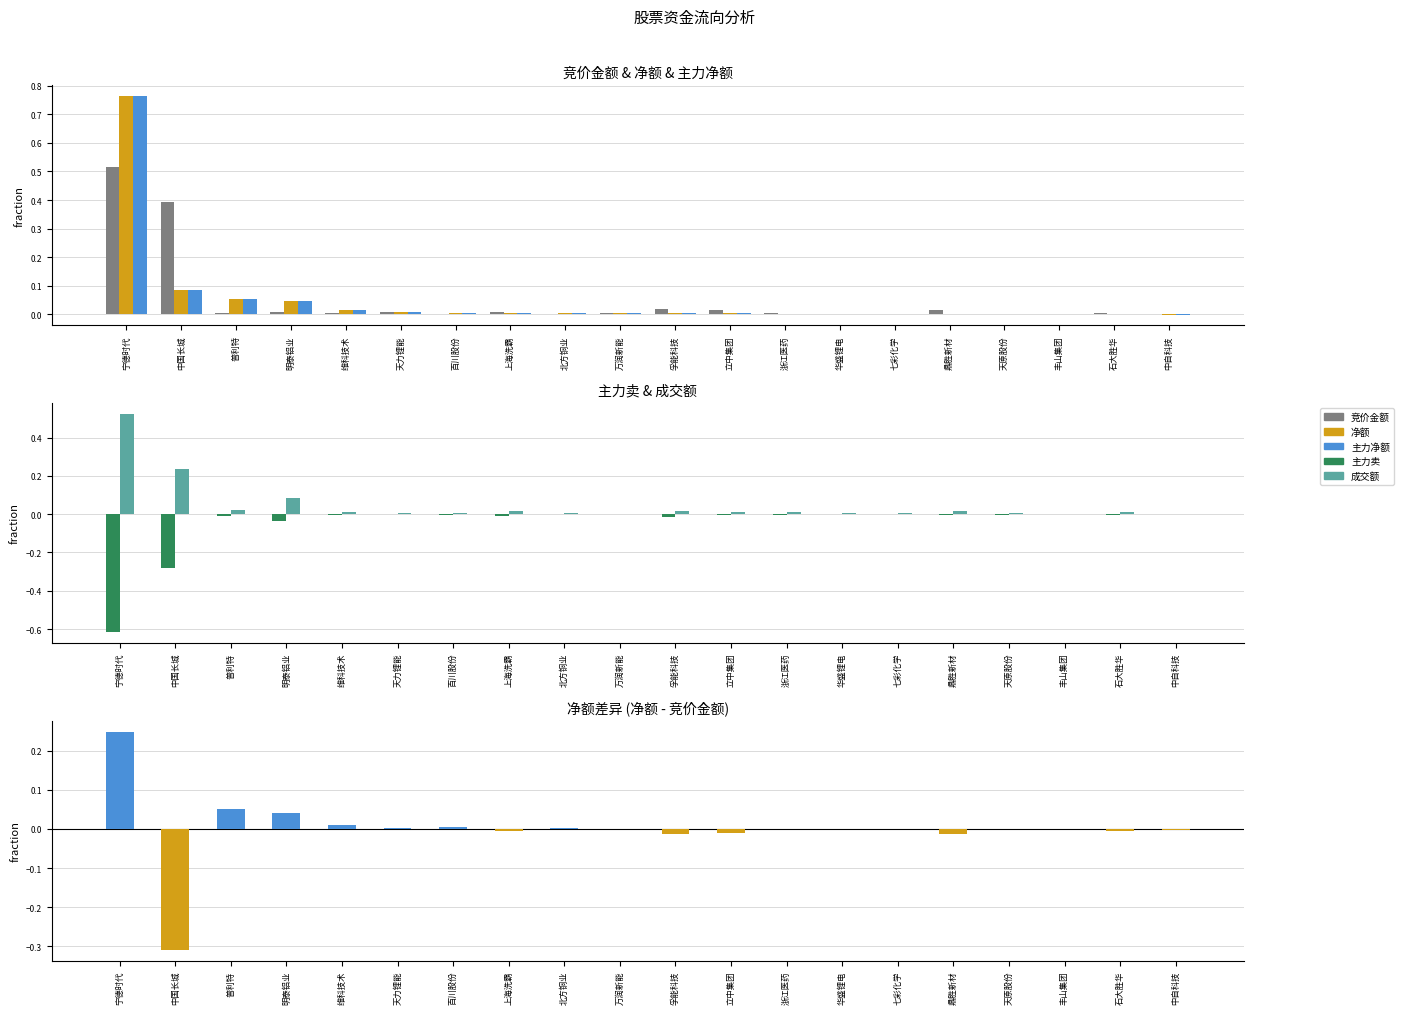

Reading left to right, transcribe all the data shown in this chart.

竞价金额: 0.5	0.4	0.0	0.0	0.0	0.0	0.0	0.0	0.0	0.0	0.0	0.0	0.0	0.0	0.0	0.0	0.0	0.0	0.0	0.0
净额: 0.8	0.1	0.1	0.0	0.0	0.0	0.0	0.0	0.0	0.0	0.0	0.0	0.0	0.0	0.0	0.0	0.0	0.0	-0.0	-0.0
主力净额: 0.8	0.1	0.1	0.0	0.0	0.0	0.0	0.0	0.0	0.0	0.0	0.0	0.0	0.0	0.0	0.0	0.0	0.0	-0.0	-0.0
主力卖: -0.6	-0.3	-0.0	-0.0	-0.0	-0.0	-0.0	-0.0	-0.0	-0.0	-0.0	-0.0	-0.0	-0.0	-0.0	-0.0	-0.0	0.0	-0.0	-0.0
成交额: 0.5	0.2	0.0	0.1	0.0	0.0	0.0	0.0	0.0	0.0	0.0	0.0	0.0	0.0	0.0	0.0	0.0	0.0	0.0	0.0
净额差异: 0.2	-0.3	0.0	0.0	0.0	0.0	0.0	-0.0	0.0	0.0	-0.0	-0.0	-0.0	0.0	0.0	-0.0	-0.0	-0.0	-0.0	-0.0